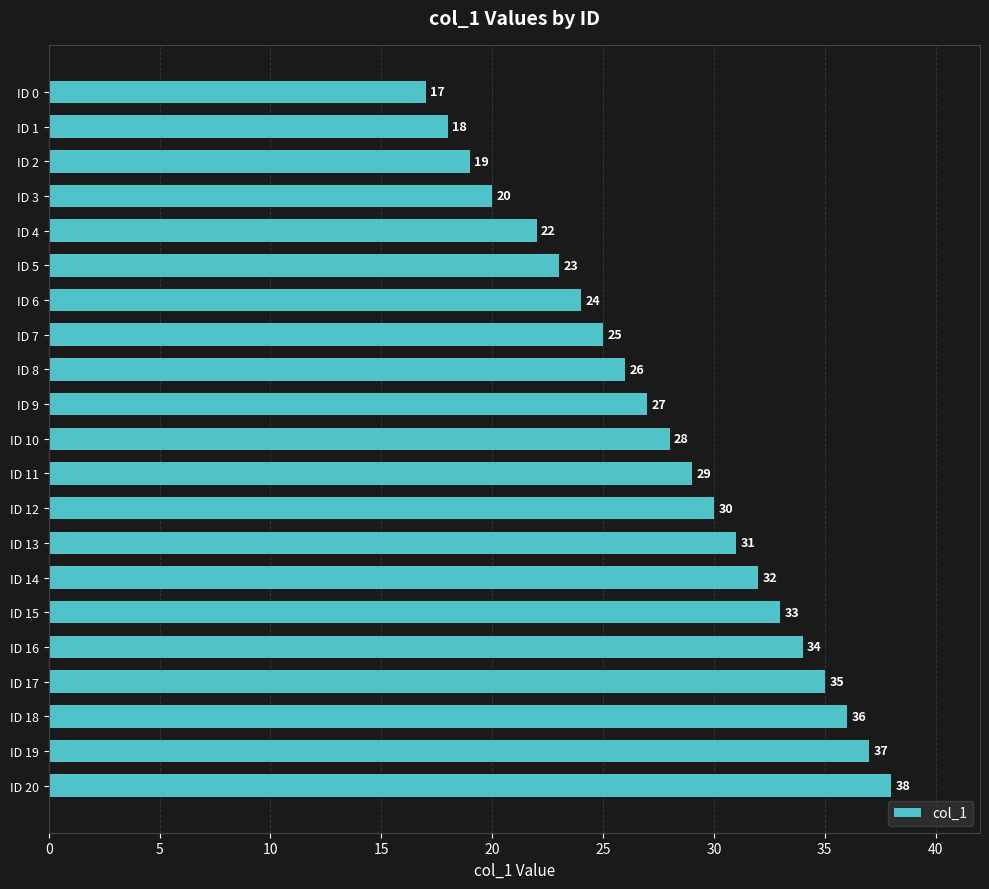

What is the value of the 13th bar from the top?

30